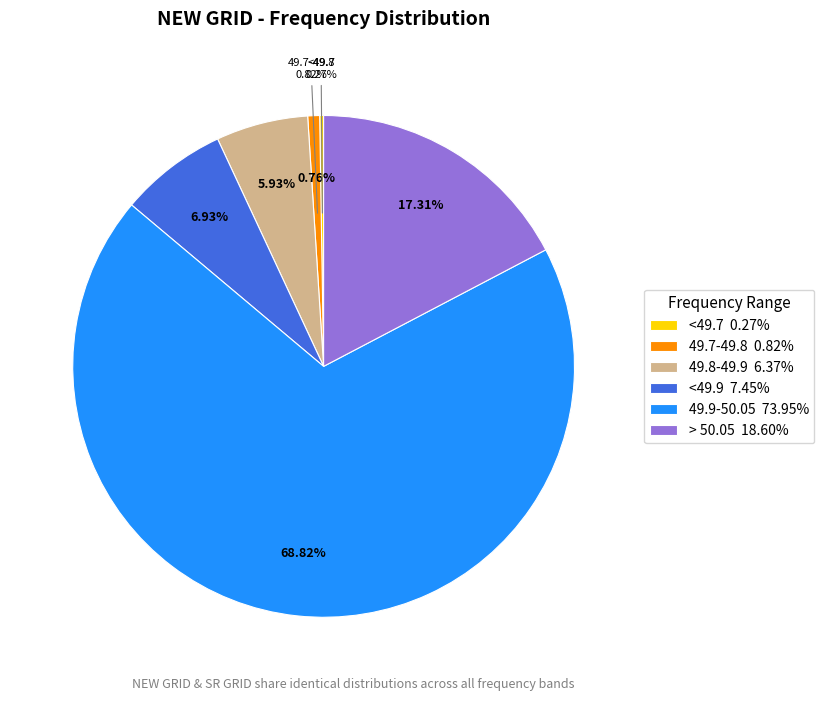

What portion of the pie excludes 49.9-50.05?

31.2%